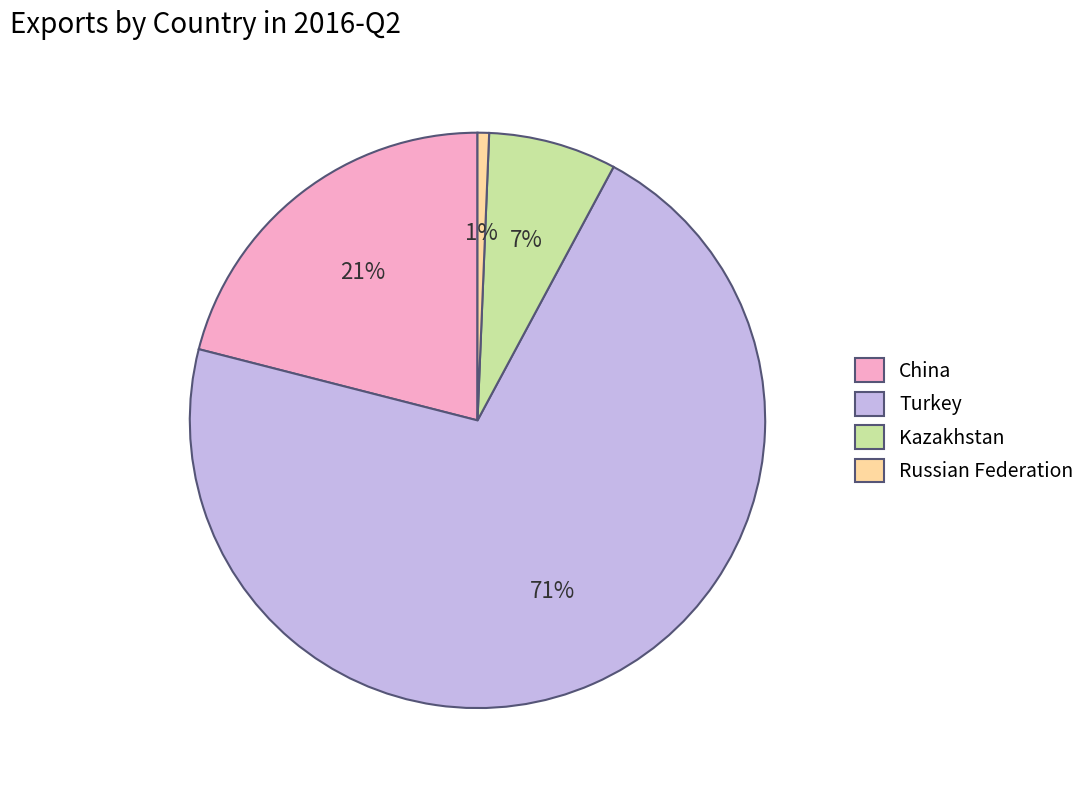

Rank the categories by value from lowest to highest.

Russian Federation, Kazakhstan, China, Turkey